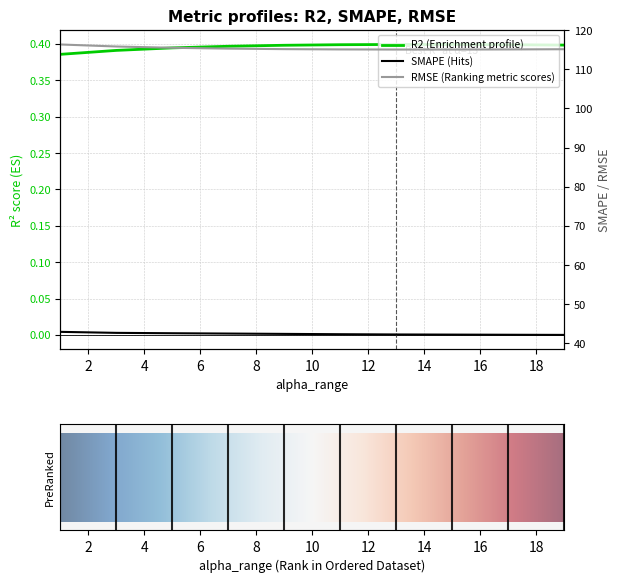

Reading left to right, what are all the values shown in this chart?

R2: 0.4	0.4	0.4	0.4	0.4	0.4	0.4	0.4	0.4	0.4
SMAPE: 43.0	42.7	42.6	42.5	42.4	42.4	42.3	42.3	42.2	42.2
RMSE: 116.3	115.8	115.5	115.3	115.2	115.1	115.1	115.1	115.1	115.1